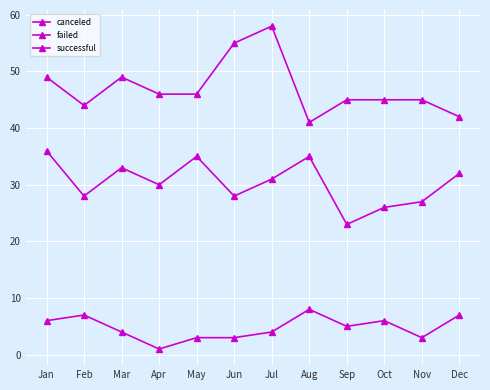

Which series has the largest total across all categories?

successful